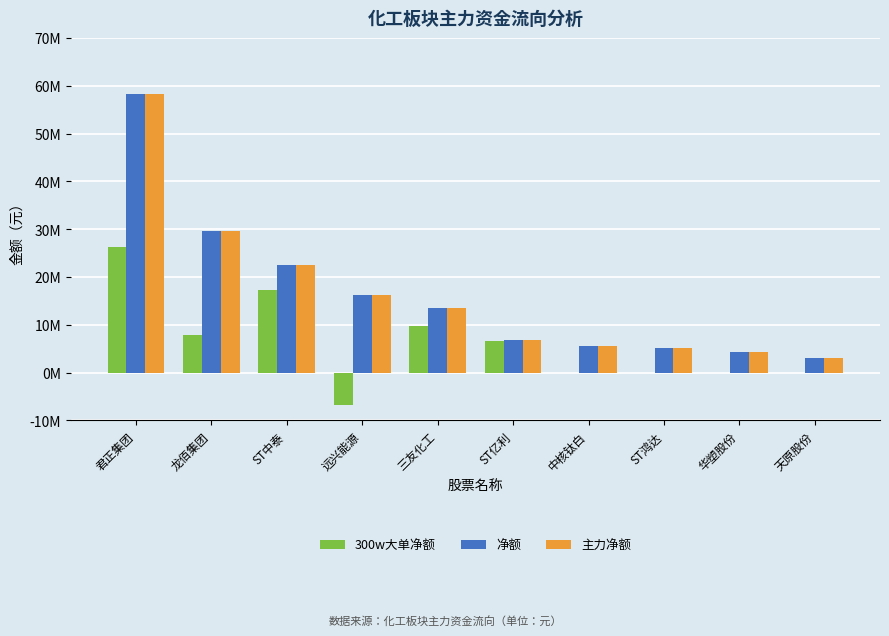

Which has a higher value, ST中泰 or 君正集团?

君正集团